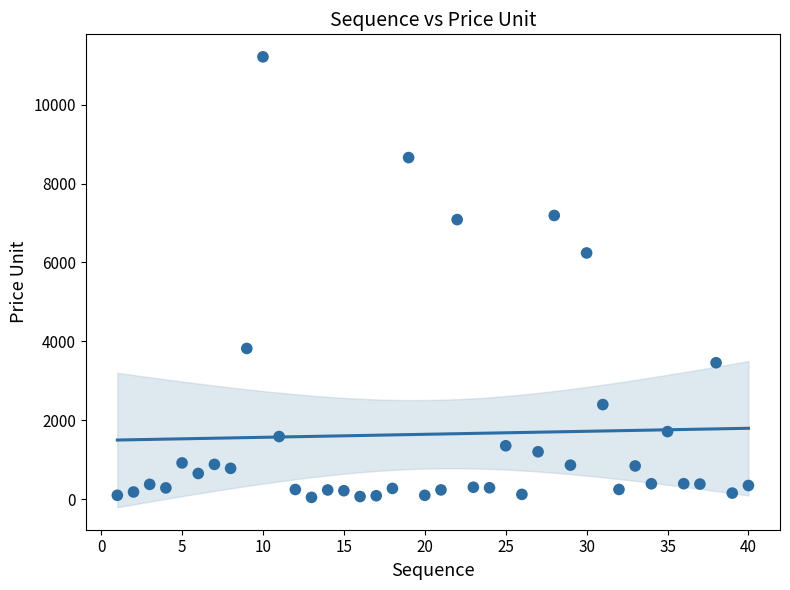

What Y value in the scatter plot is closest to 5628?

6240.6